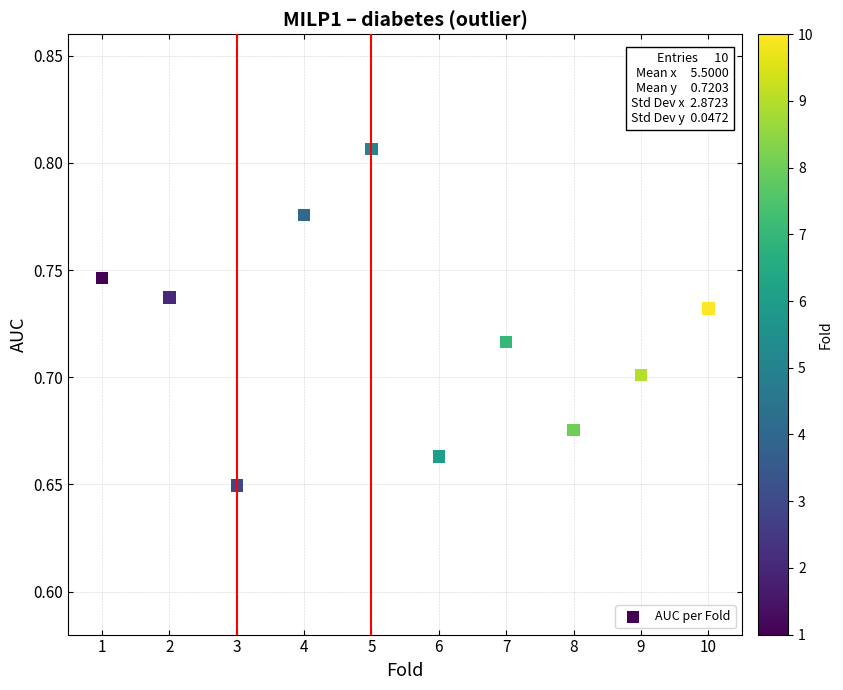

What is the average X value?

5.5